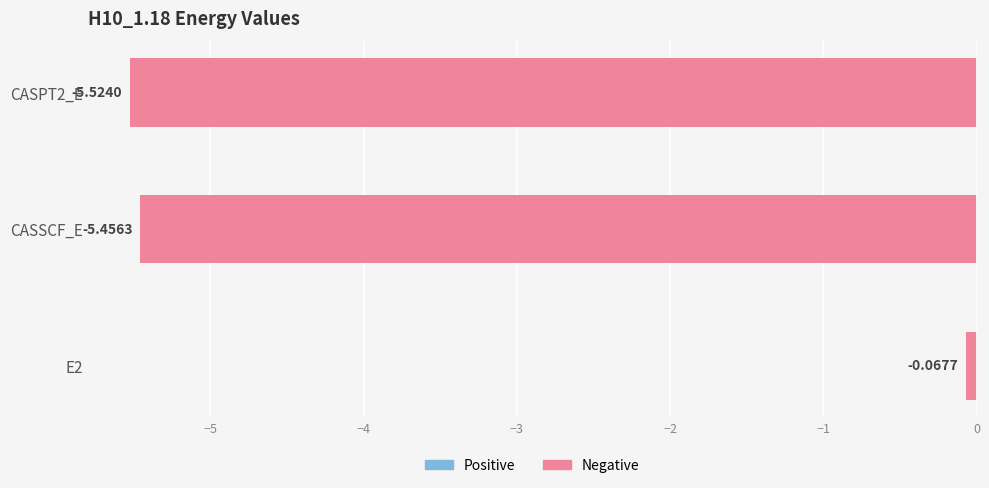

What is the sum of all values?

-11.0